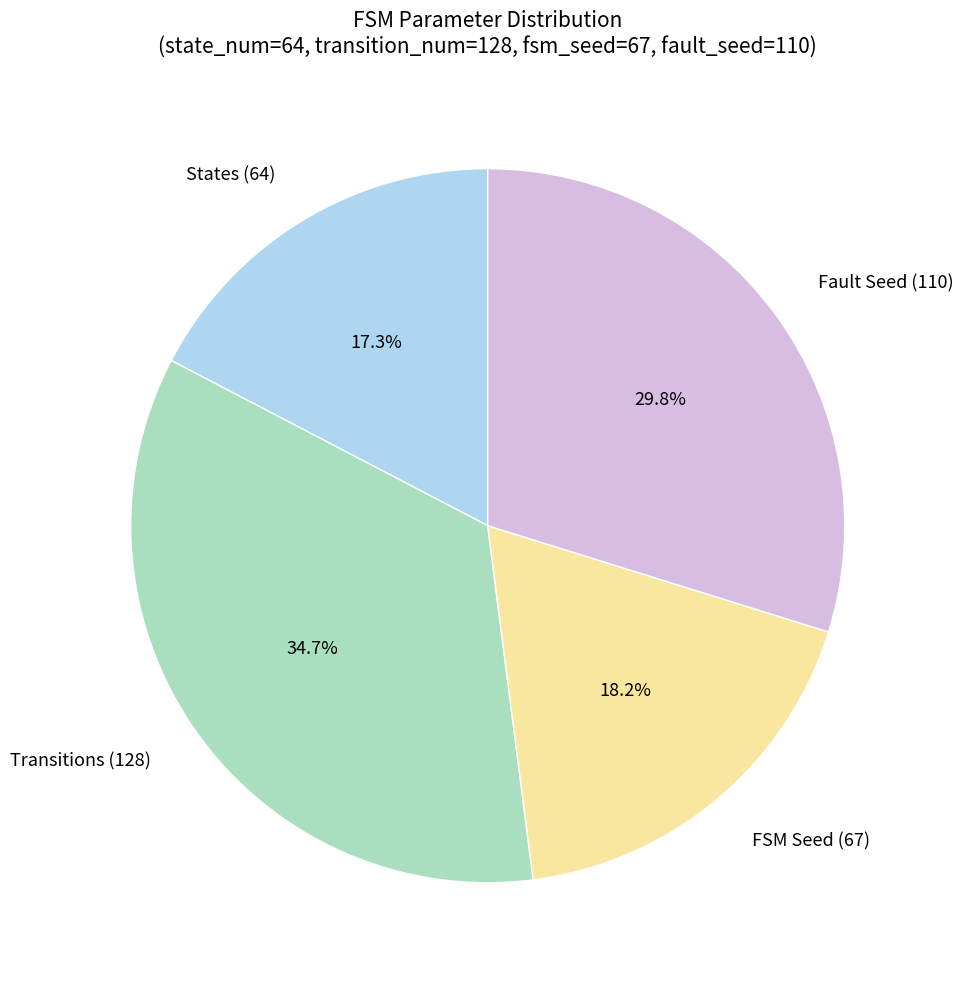

Which has a higher value, Transitions (128) or Fault Seed (110)?

Transitions (128)